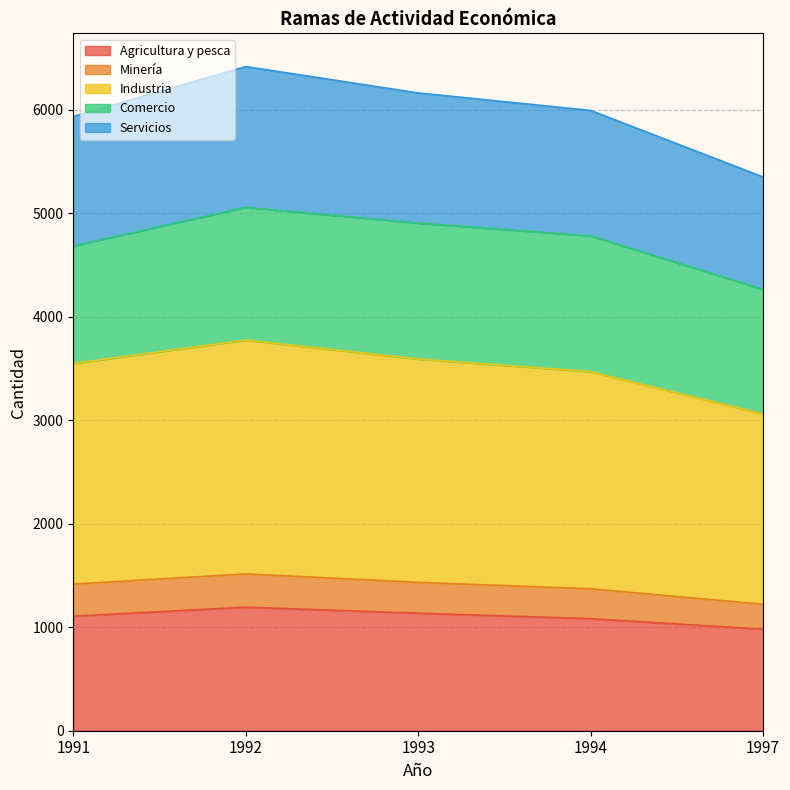

True or false: Industria has more than 0 points higher than both neighbors.

True